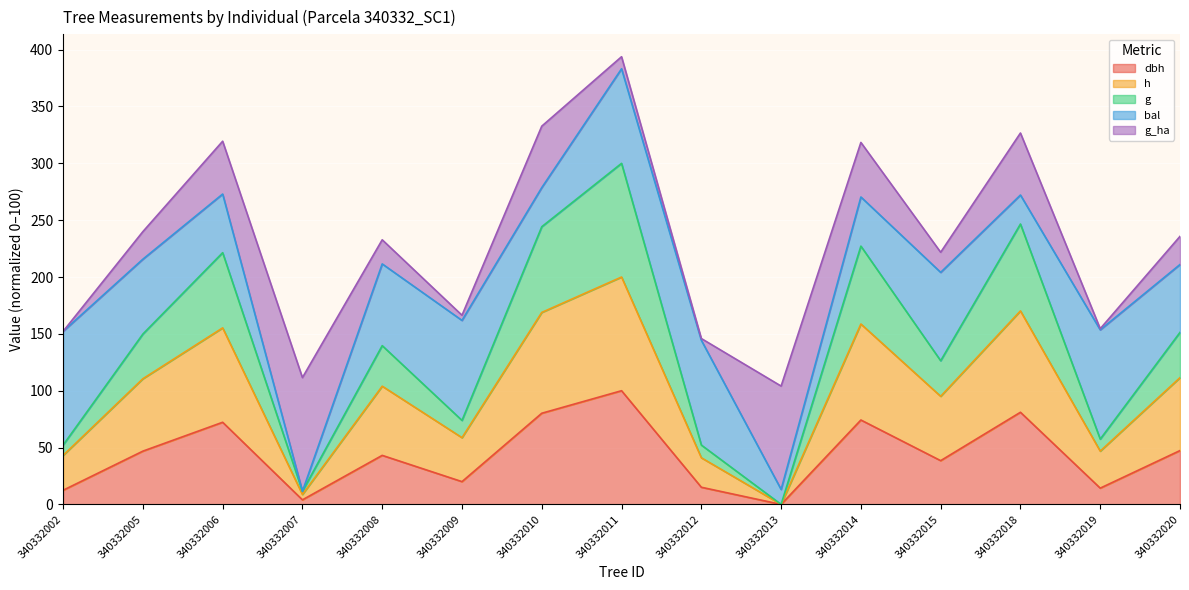

True or false: g and dbh cross at least once.

False